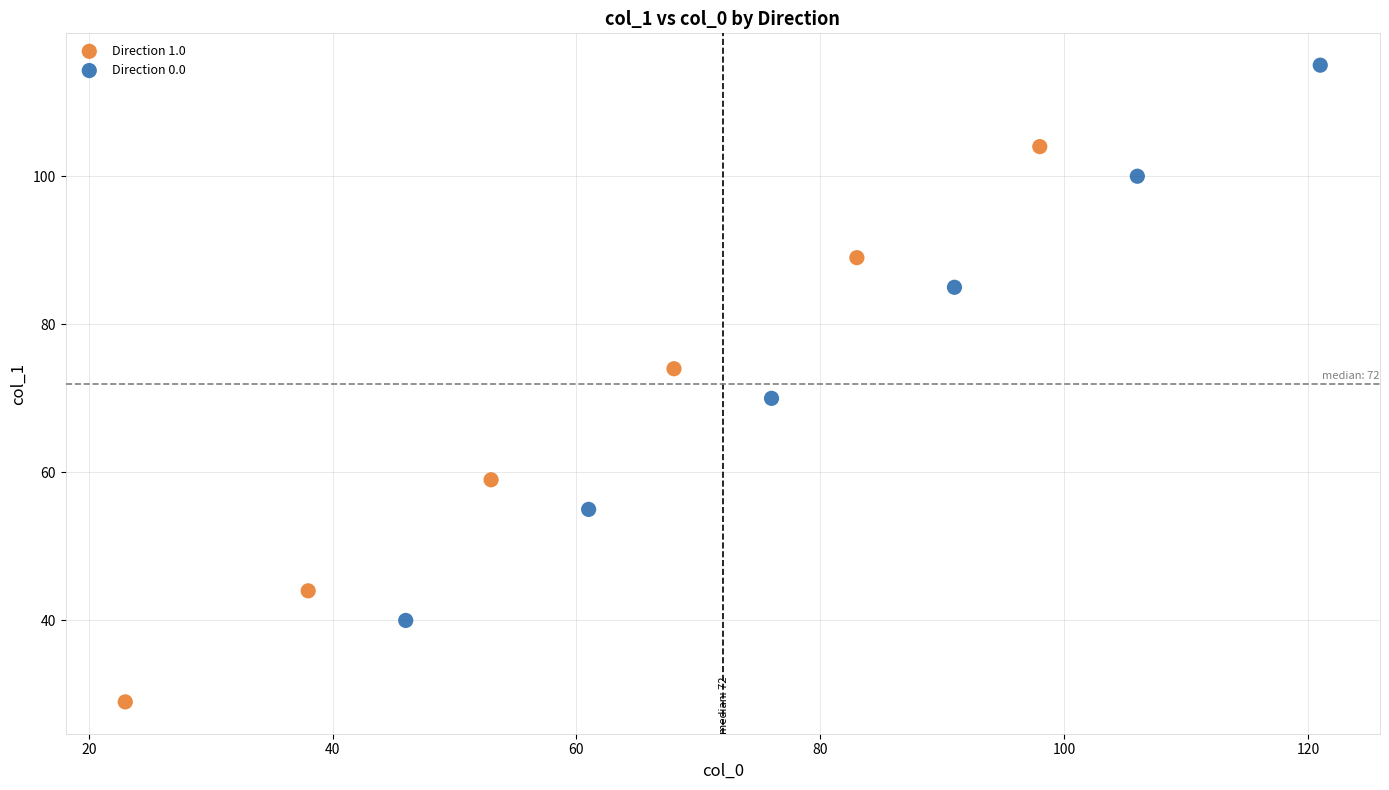

Which series reaches the maximum Y coordinate?

Direction 0.0